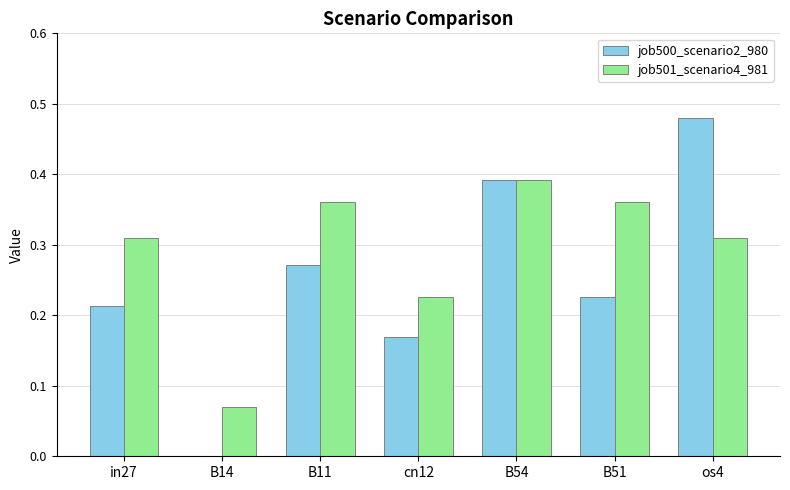

Which series changed the most between B14 and cn12?

job500_scenario2_980